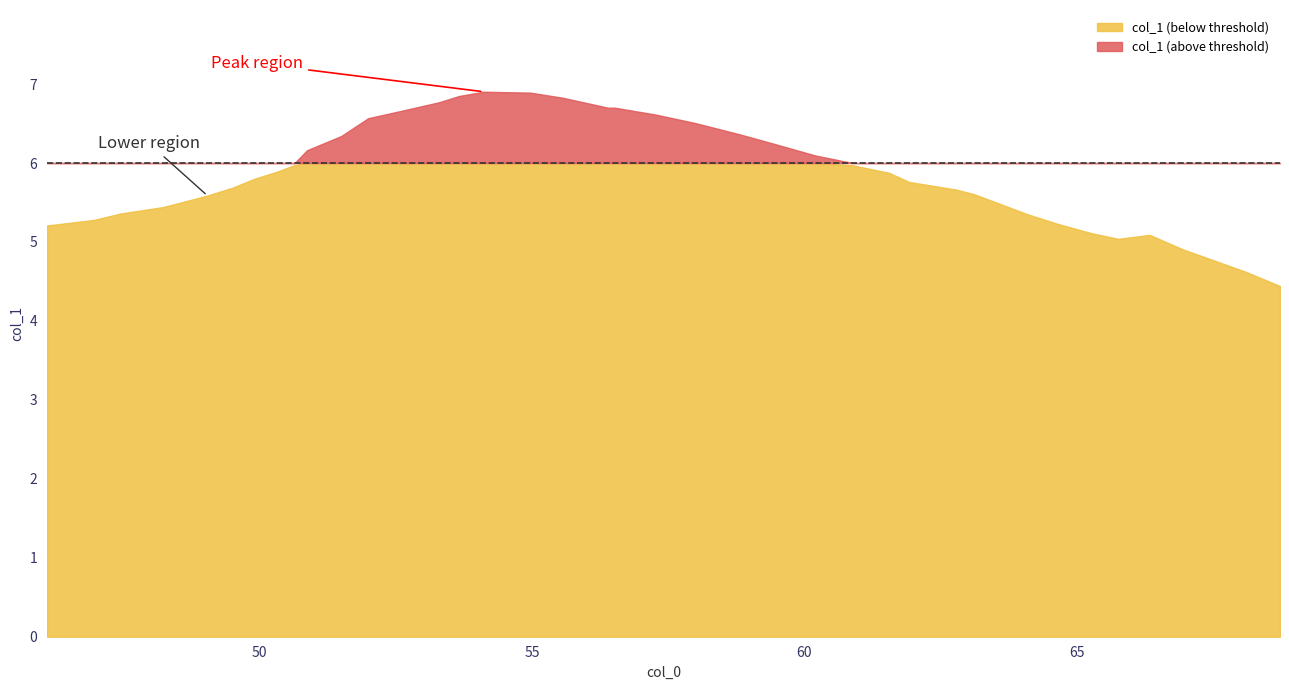

Rank the categories by value from lowest to highest.

39, 38, 37, 35, 36, 34, 0, 33, 1, 2, 32, 3, 4, 31, 5, 30, 29, 6, 28, 7, 27, 8, 26, 9, 25, 10, 24, 11, 23, 22, 12, 21, 13, 19, 20, 14, 18, 15, 17, 16